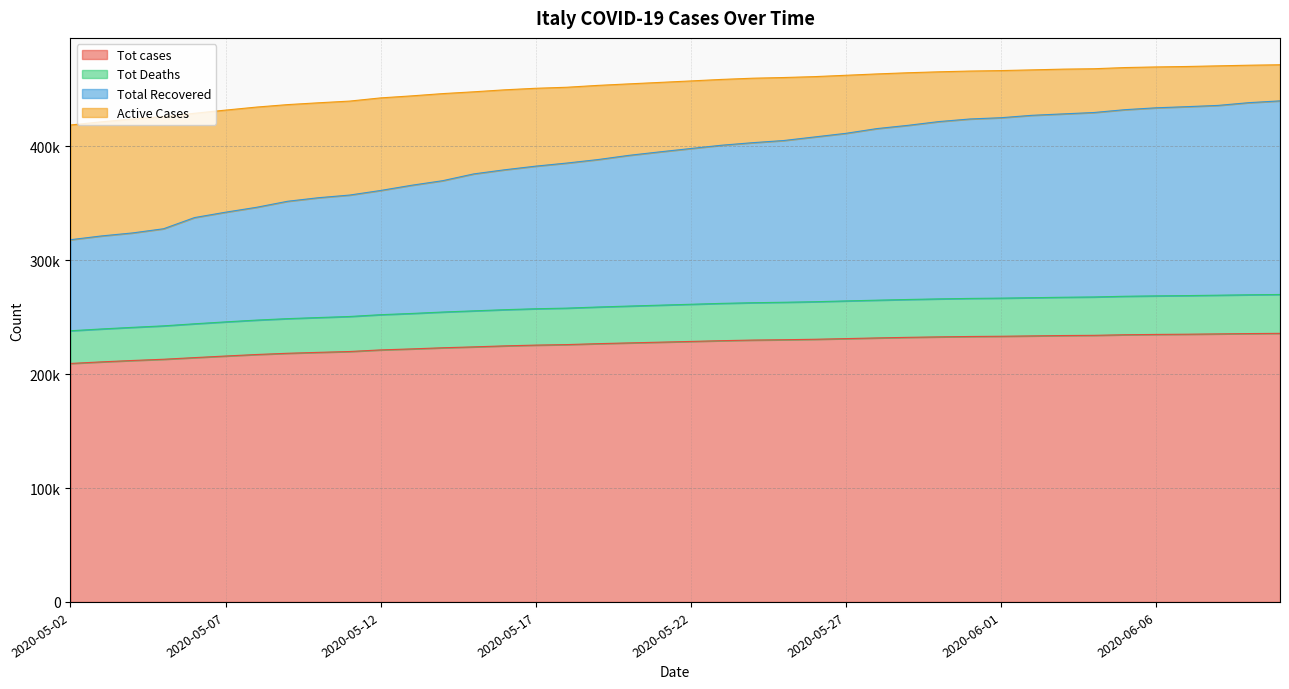

What is the label of the 1st point from the right?

2020-06-10